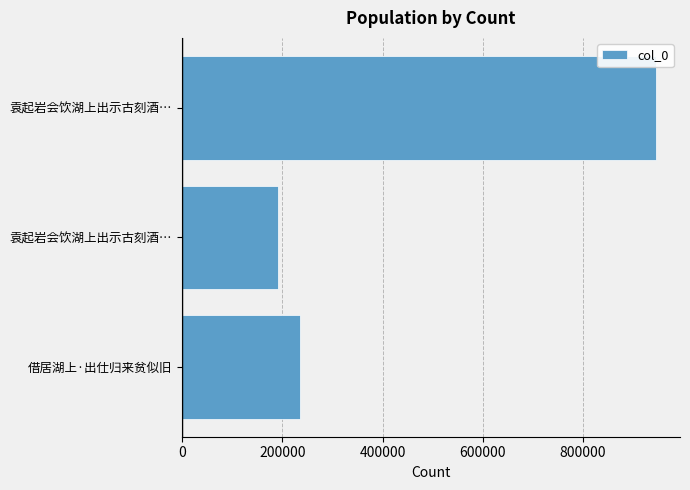

Does the chart contain any negative values?

No